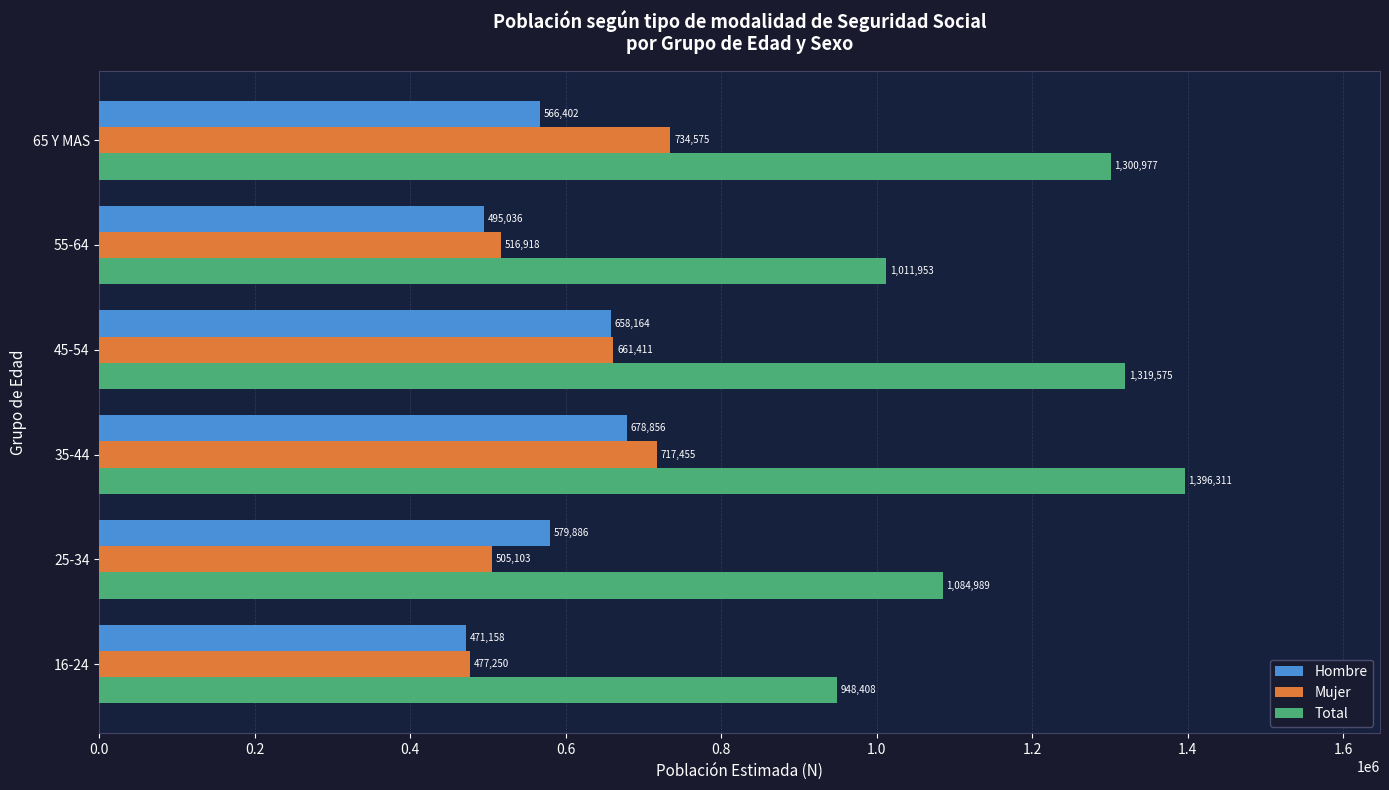

Rank the series by their maximum value, from lowest to highest.

Hombre, Mujer, Total